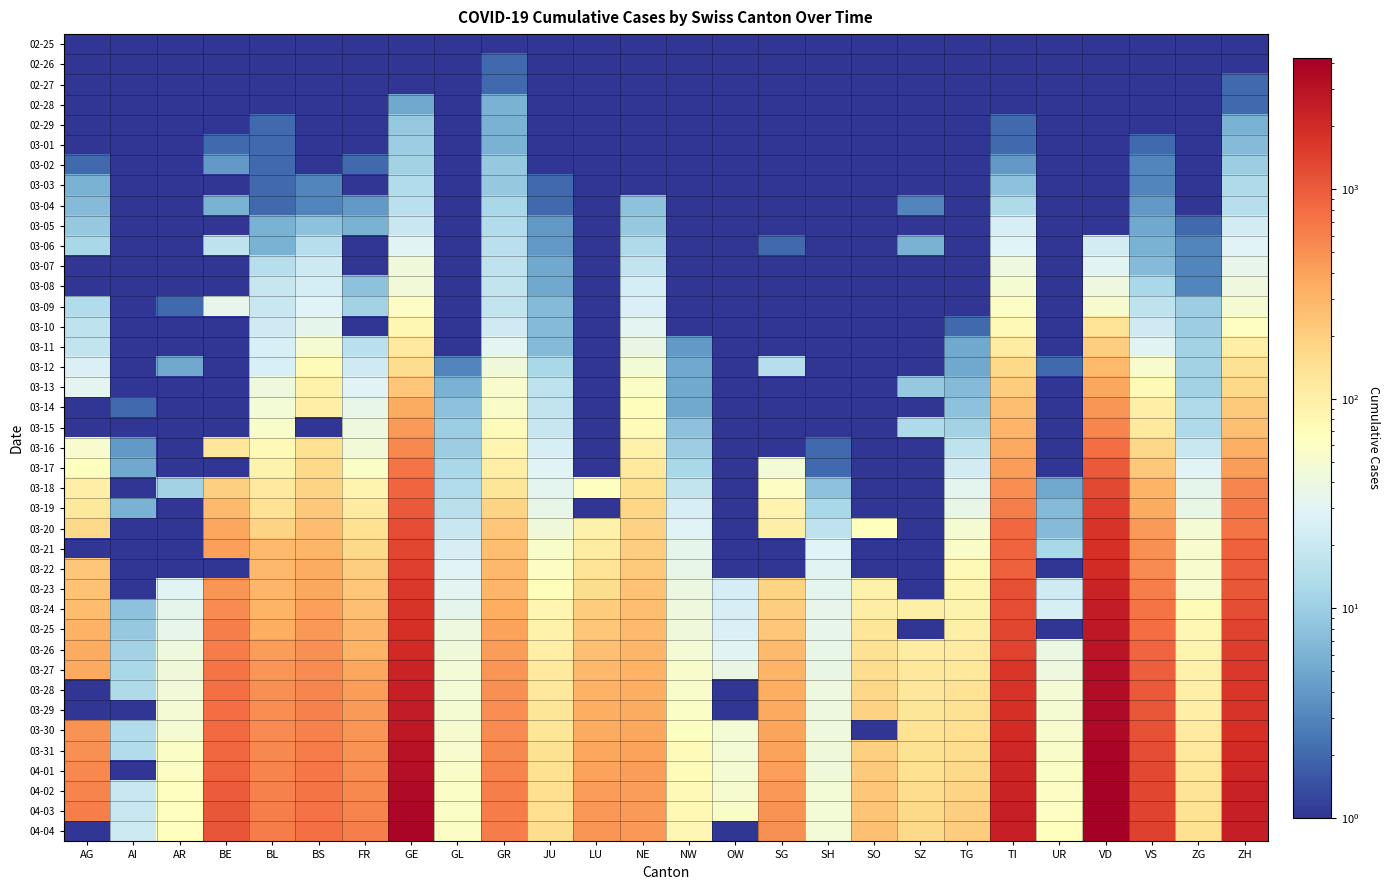

Between VS and OW, which is larger?

VS